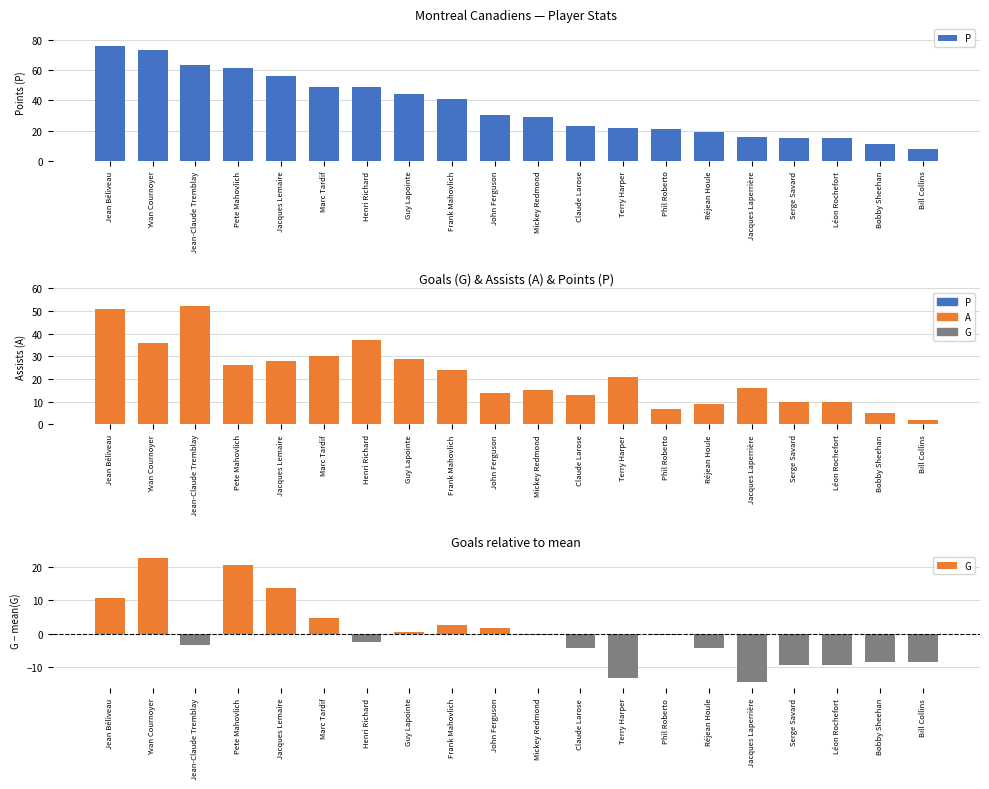

What is the total value across all series at Phil Roberto?

27.7